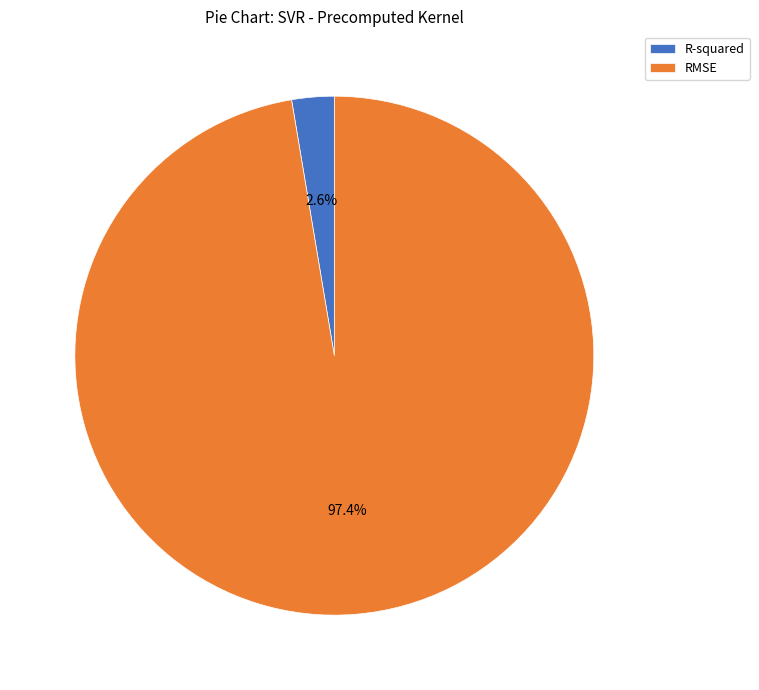

To the nearest percent, what is the average slice percentage?

50%